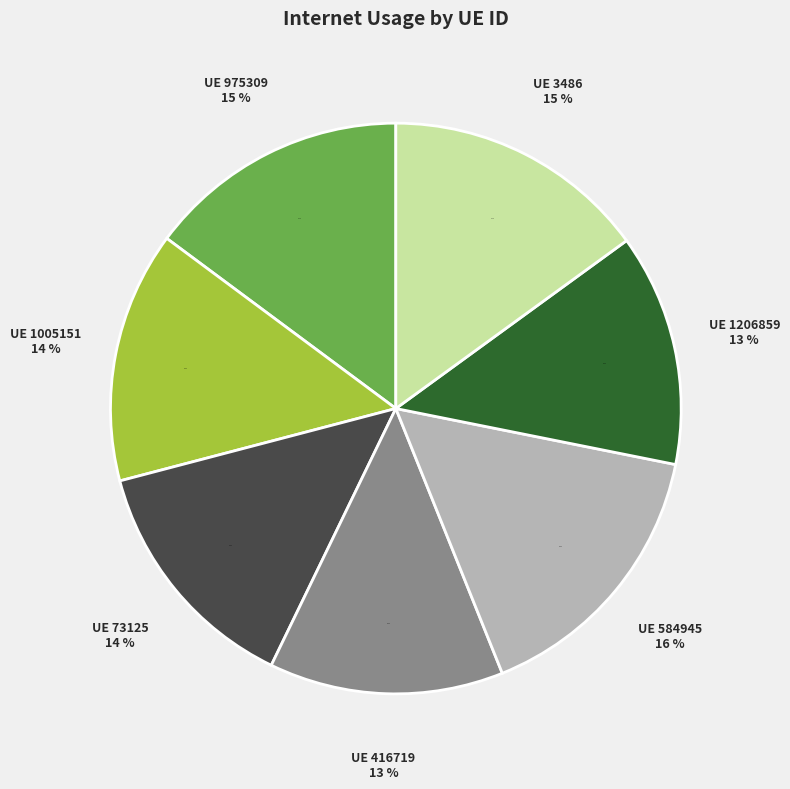

Which category has the smallest portion of the pie?

1206859